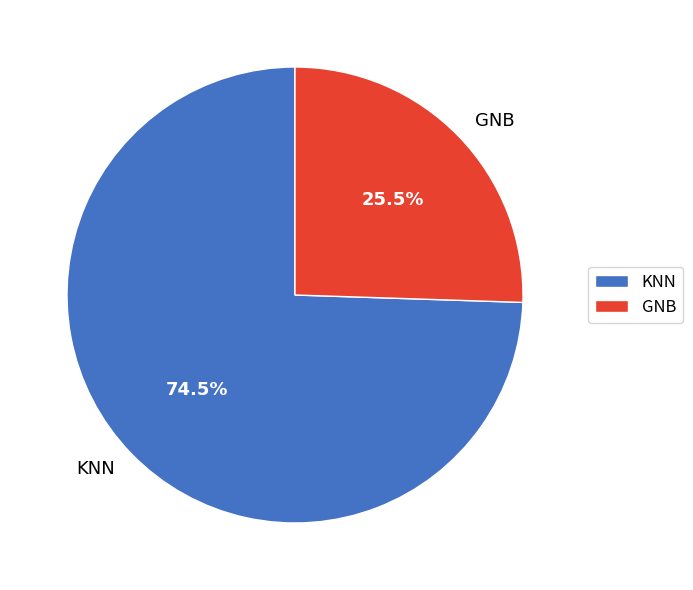

Combined, do KNN and GNB account for over 50%?

Yes